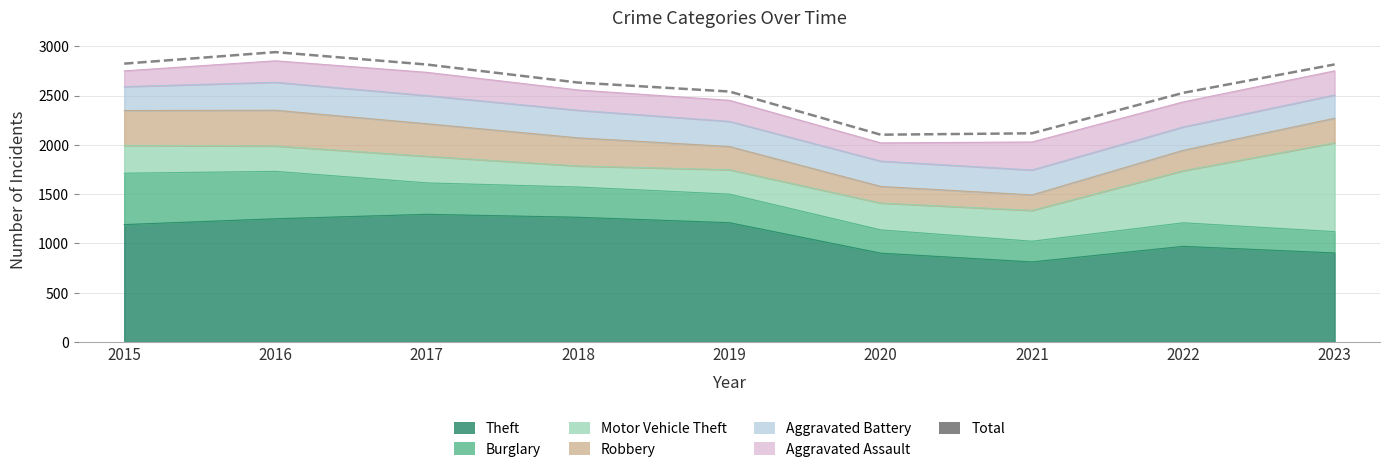

Does the chart display data point markers on the line(s)?

No